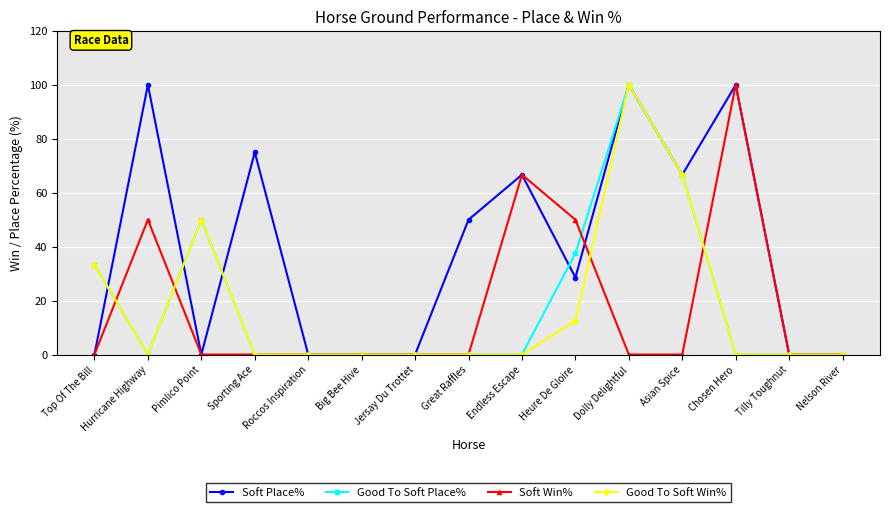

Reading left to right, what are all the values shown in this chart?

Soft Place%: Top Of The Bill=0.0	Hurricane Highway=100.0	Pimlico Point=0.0	Sporting Ace=75.0	Roccos Inspiration=0.0	Big Bee Hive=0.0	Jersay Du Trottet=0.0	Great Raffles=50.0	Endless Escape=66.7	Heure De Gloire=28.6	Dolly Delightful=100.0	Asian Spice=66.7	Chosen Hero=100.0	Tilly Toughnut=0.0	Nelson River=0.0
Good To Soft Place%: Top Of The Bill=33.3	Hurricane Highway=0.0	Pimlico Point=50.0	Sporting Ace=0.0	Roccos Inspiration=0.0	Big Bee Hive=0.0	Jersay Du Trottet=0.0	Great Raffles=0.0	Endless Escape=0.0	Heure De Gloire=37.5	Dolly Delightful=100.0	Asian Spice=66.7	Chosen Hero=0.0	Tilly Toughnut=0.0	Nelson River=0.0
Soft Win%: Top Of The Bill=0.0	Hurricane Highway=50.0	Pimlico Point=0.0	Sporting Ace=0.0	Roccos Inspiration=0.0	Big Bee Hive=0.0	Jersay Du Trottet=0.0	Great Raffles=0.0	Endless Escape=66.7	Heure De Gloire=50.0	Dolly Delightful=0.0	Asian Spice=0.0	Chosen Hero=100.0	Tilly Toughnut=0.0	Nelson River=0.0
Good To Soft Win%: Top Of The Bill=33.3	Hurricane Highway=0.0	Pimlico Point=50.0	Sporting Ace=0.0	Roccos Inspiration=0.0	Big Bee Hive=0.0	Jersay Du Trottet=0.0	Great Raffles=0.0	Endless Escape=0.0	Heure De Gloire=12.5	Dolly Delightful=100.0	Asian Spice=66.7	Chosen Hero=0.0	Tilly Toughnut=0.0	Nelson River=0.0